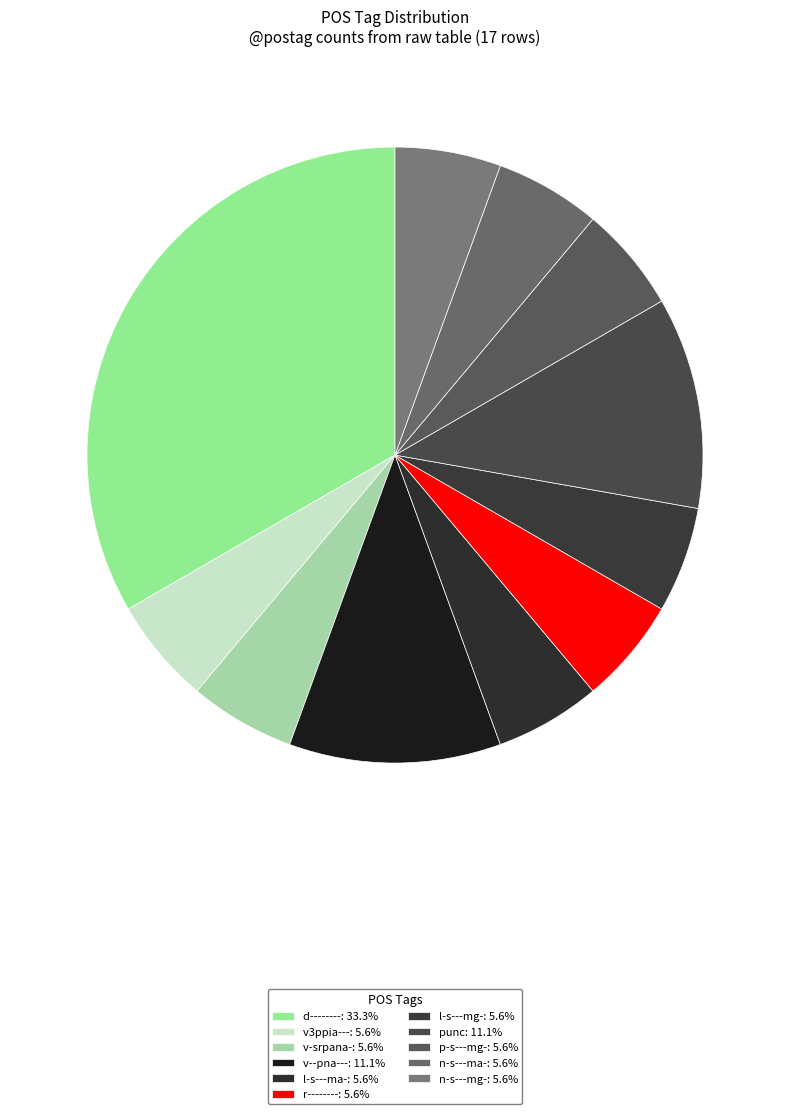

Combined, do punc and v--pna--- account for over 50%?

No